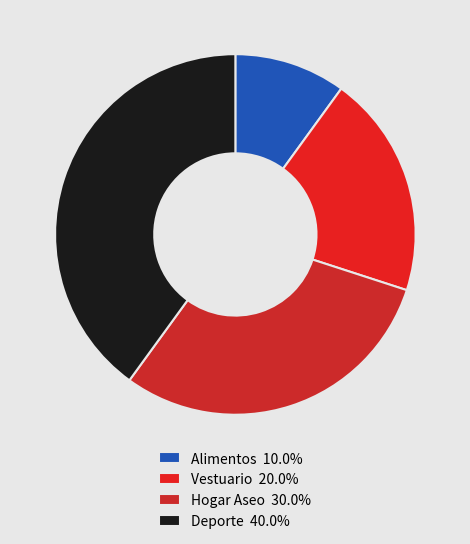

Rank the categories by value from lowest to highest.

Alimentos, Vestuario, Hogar Aseo, Deporte